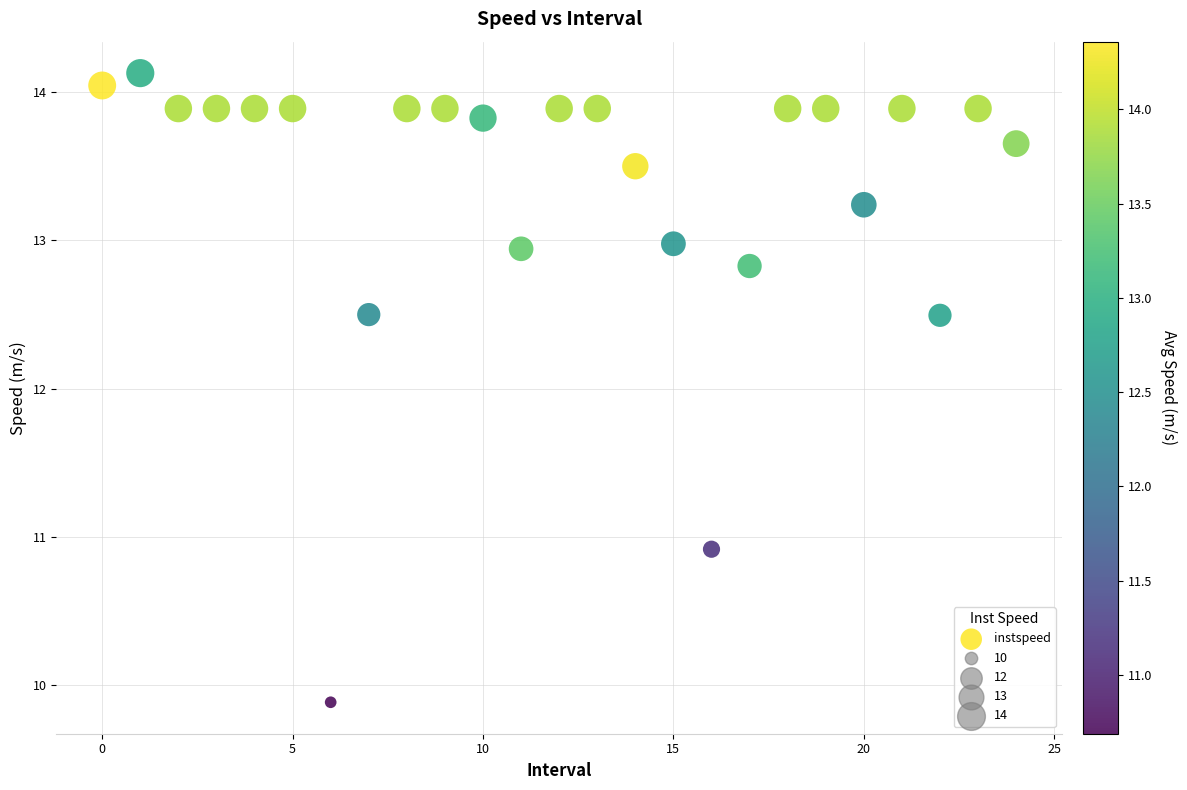

What is the range of Y values (max minus min)?

4.2